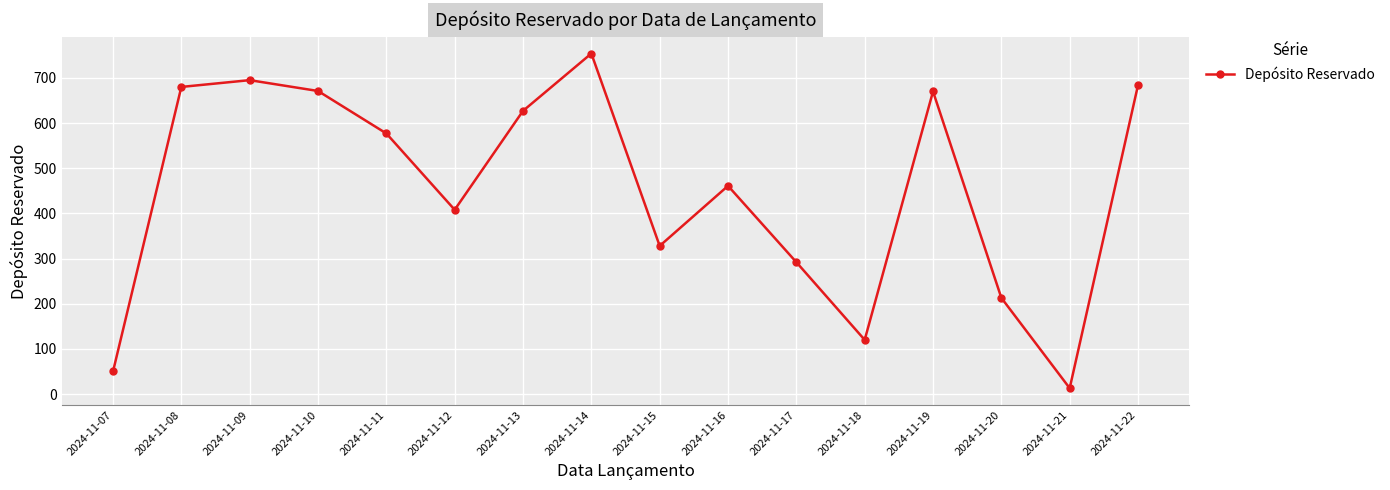

Where does the data first go above 577?

2024-11-08